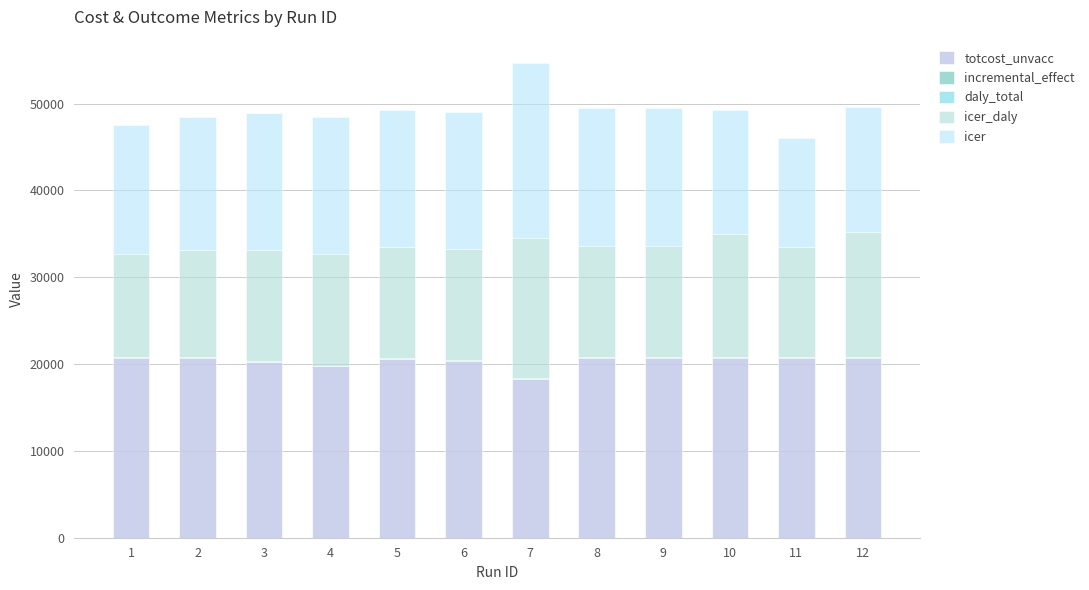

What is the sum of the icer values at 2 and 10?

29497.9